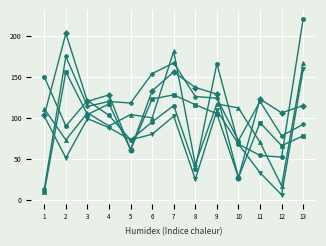

Which category has the highest value across all series?

13